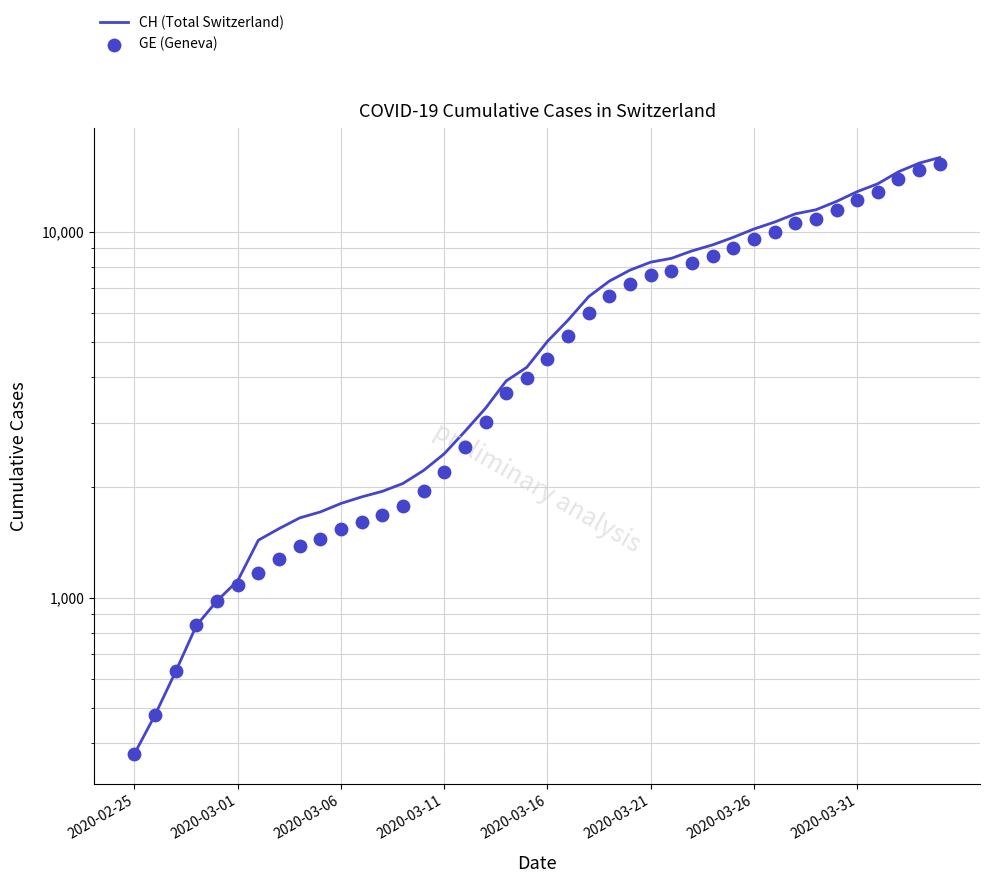

Which series has the largest total across all categories?

CH (Total Switzerland)